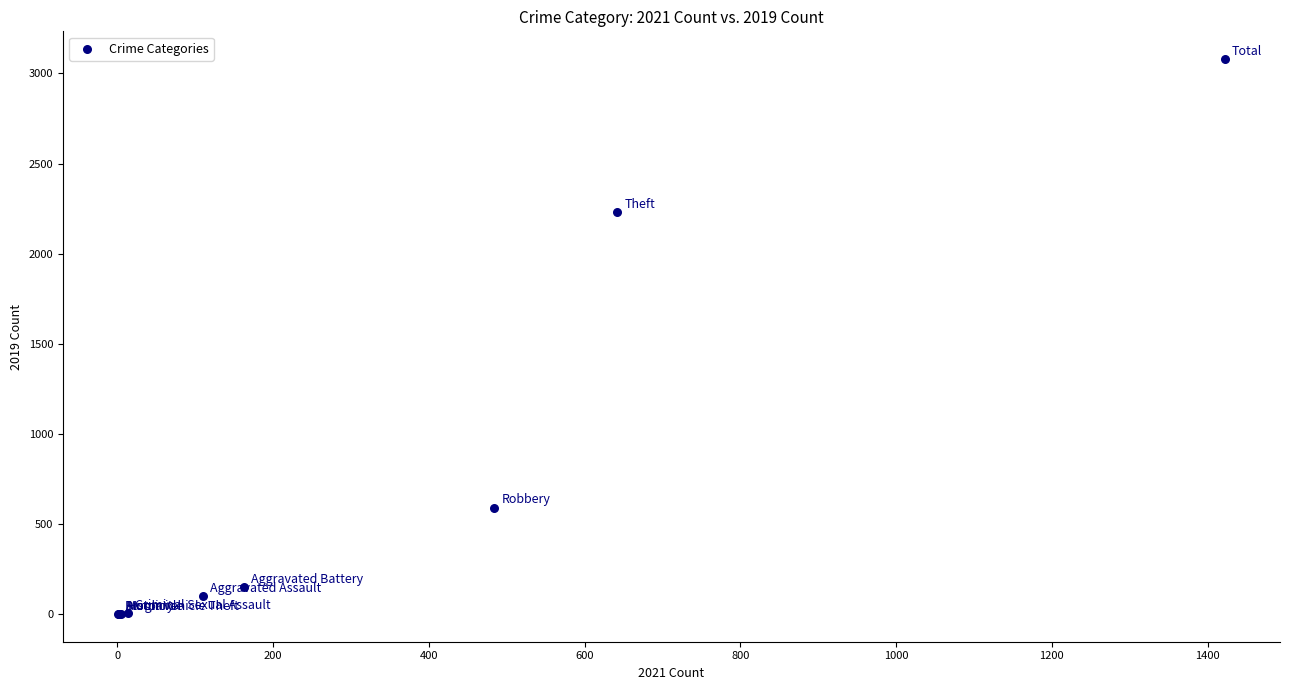

What Y value in the scatter plot is closest to 1540?

2230